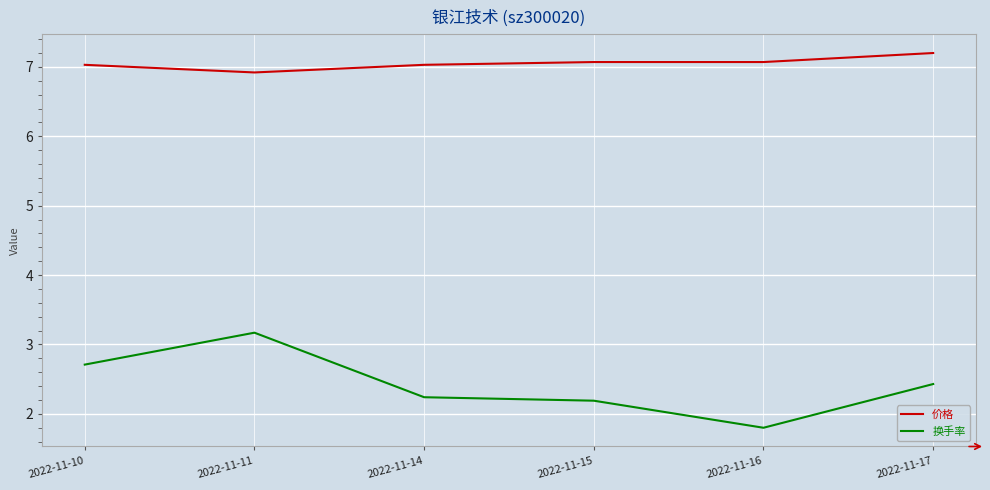

How many values in the 价格 series are below 7?

1